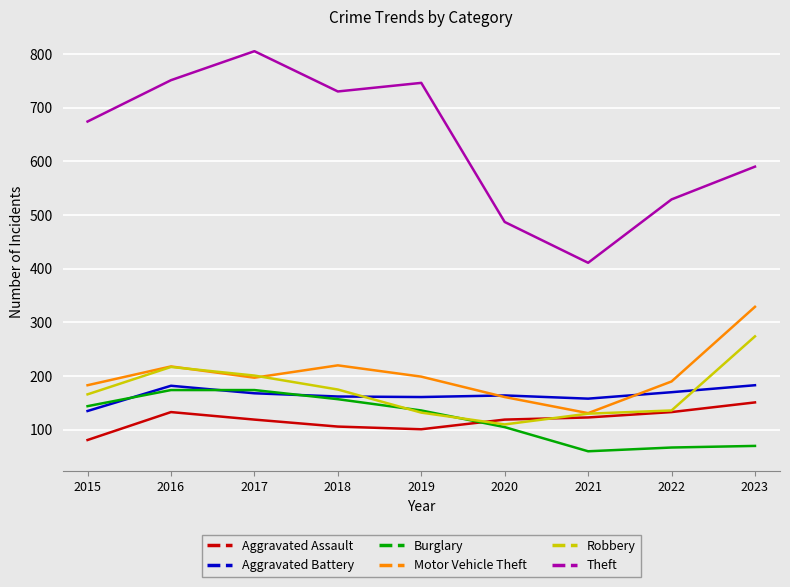

What is the lowest value of the Aggravated Assault series?

81